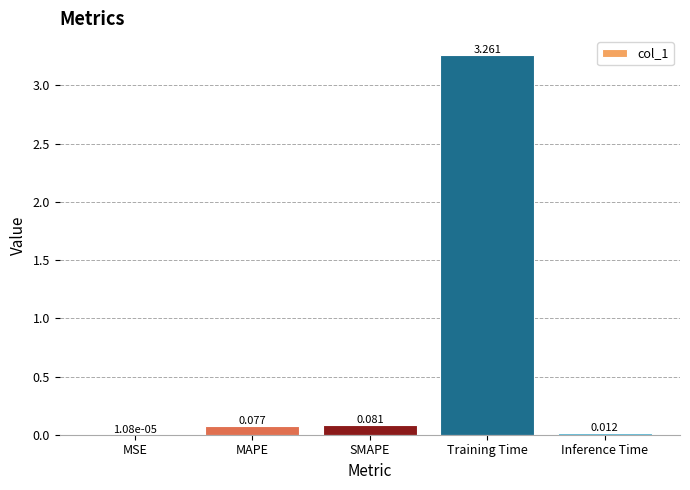

At which category does the chart reach its peak across all series?

Training Time